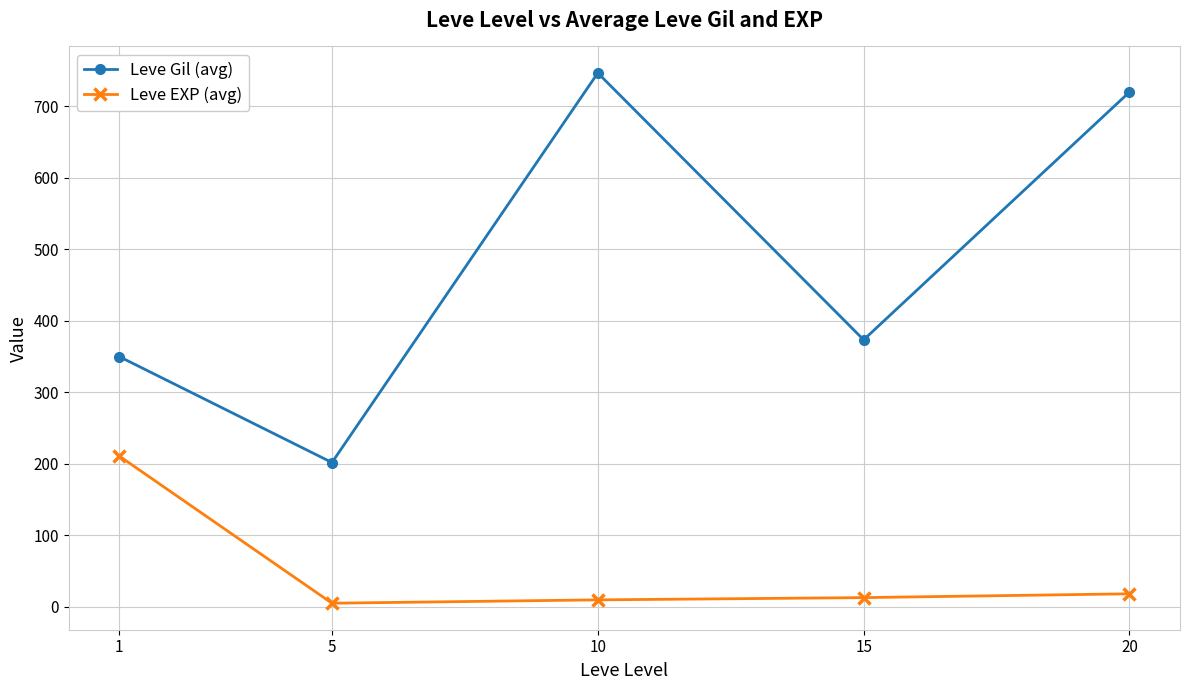

What are all the series names shown in the legend?

Leve Gil (avg), Leve EXP (avg)